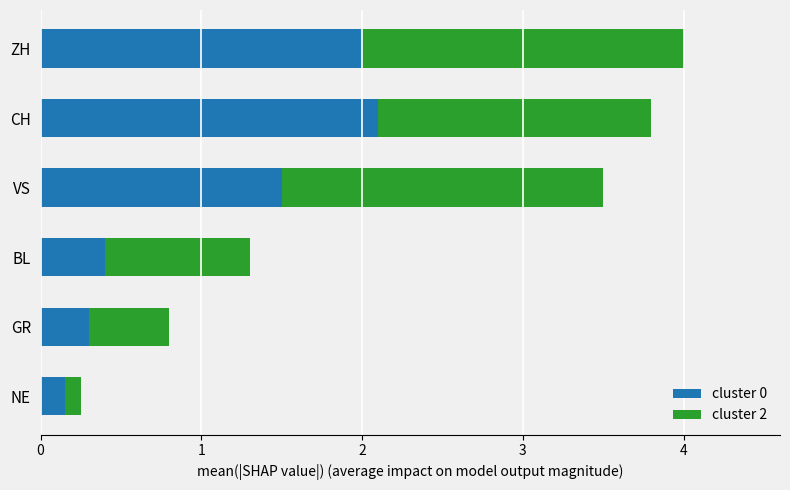

Which category has the lowest value in the cluster 0 series?

NE